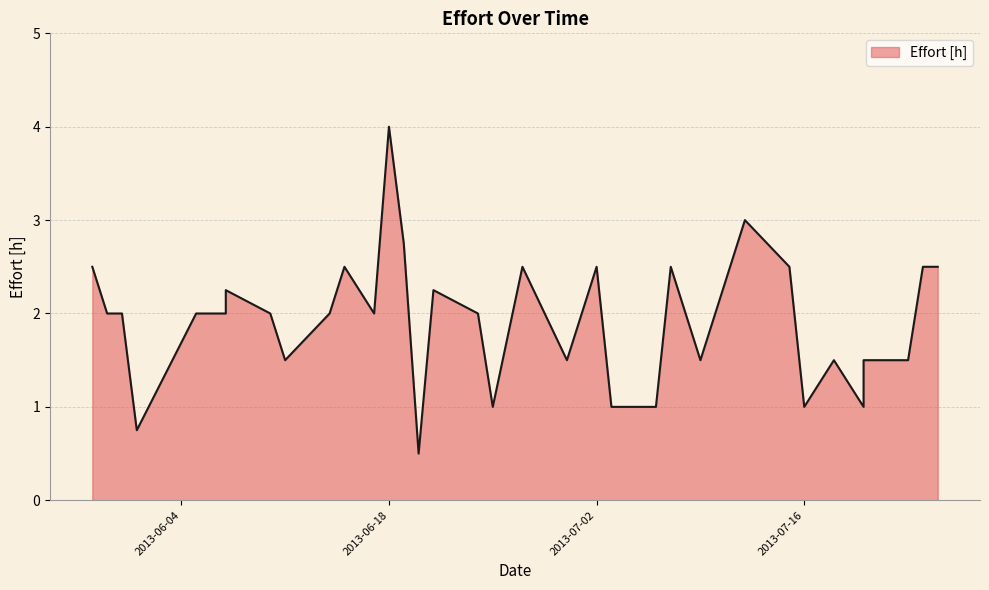

Between 2013-07-17 and 2013-06-18, which is larger?

2013-06-18